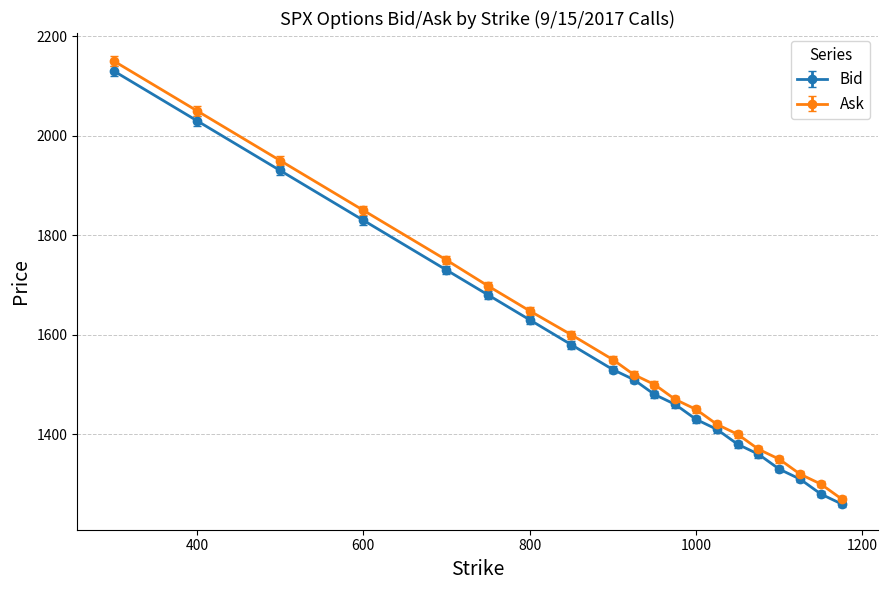

Rank the series by their average value, from highest to lowest.

Ask, Bid